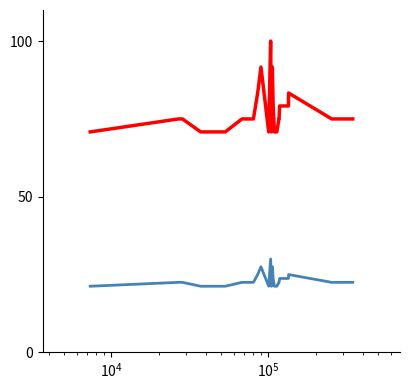

What is the maximum value shown in the chart?

100.0